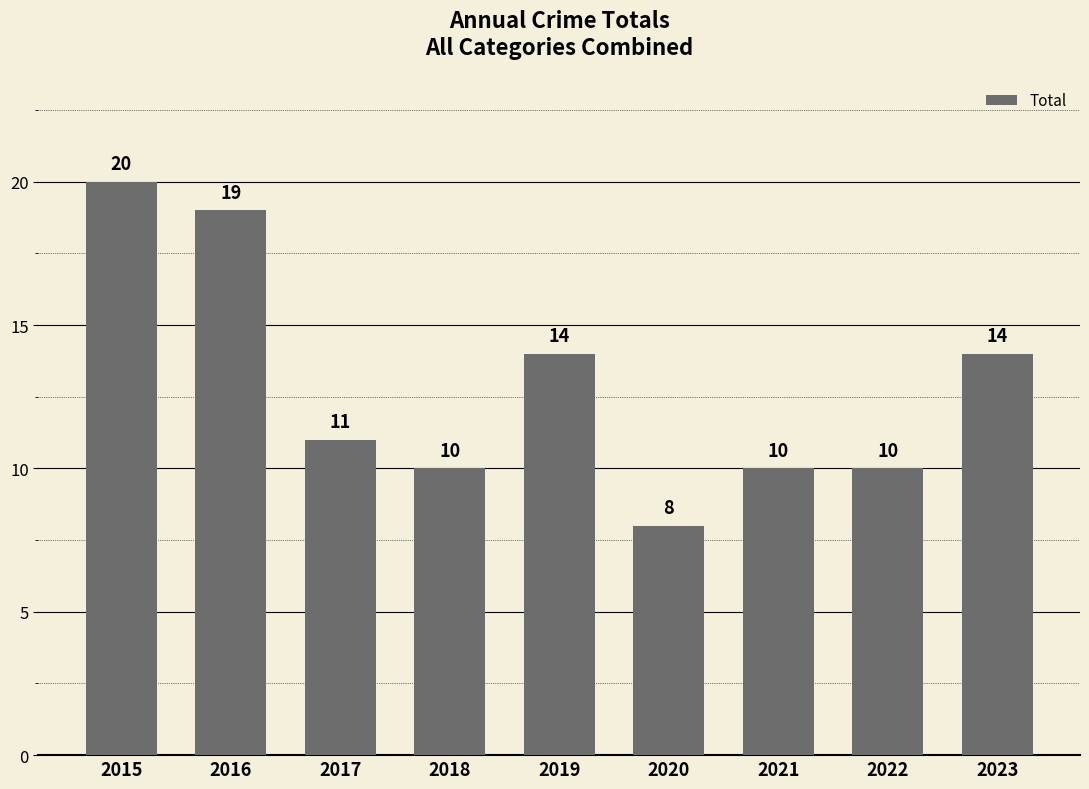

Which has a higher value, 2023 or 2015?

2015